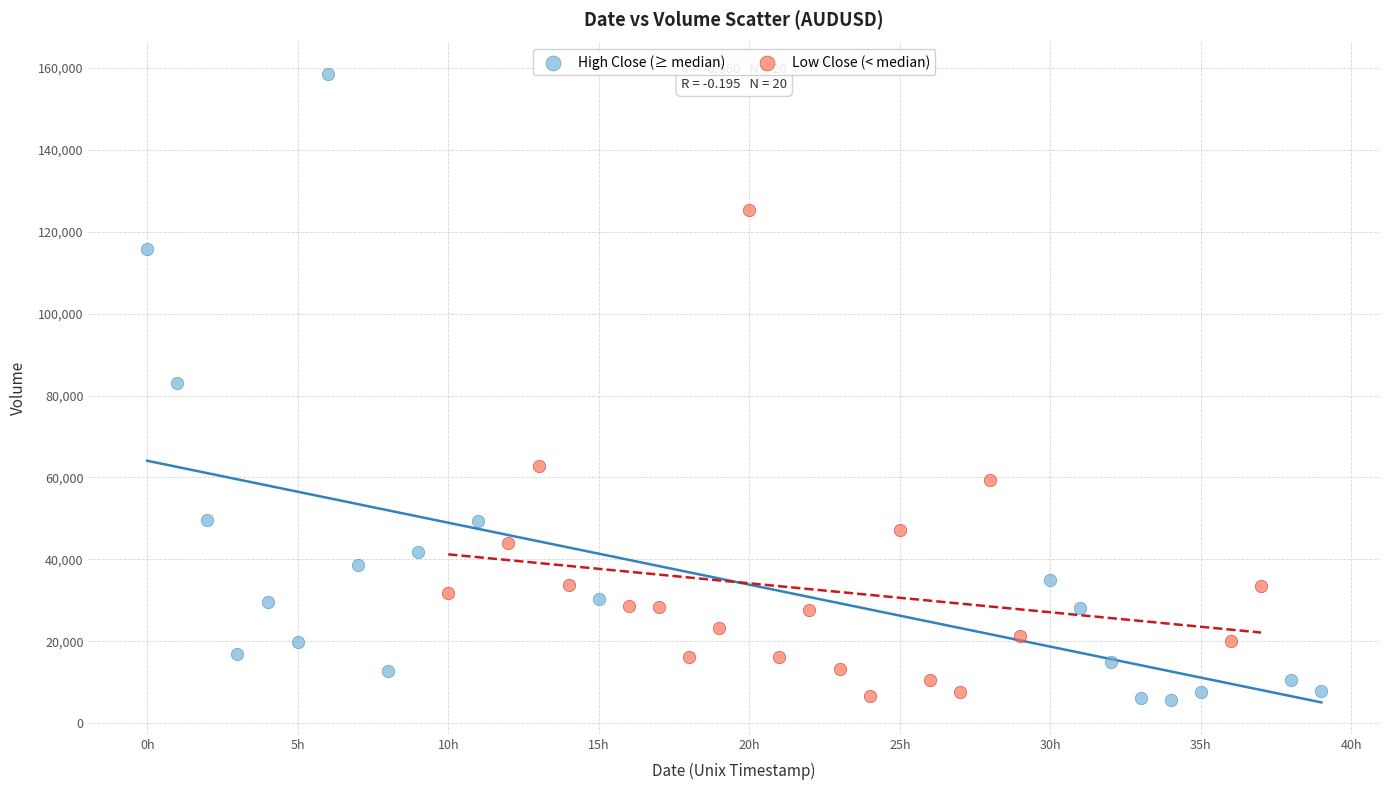

Which series reaches the maximum Y coordinate?

High Close (≥ median)